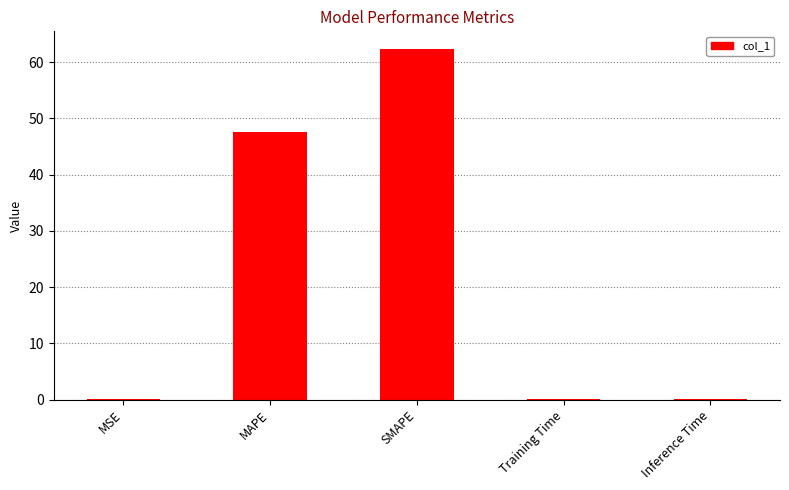

What is the sum of the values at MAPE and SMAPE?

109.9